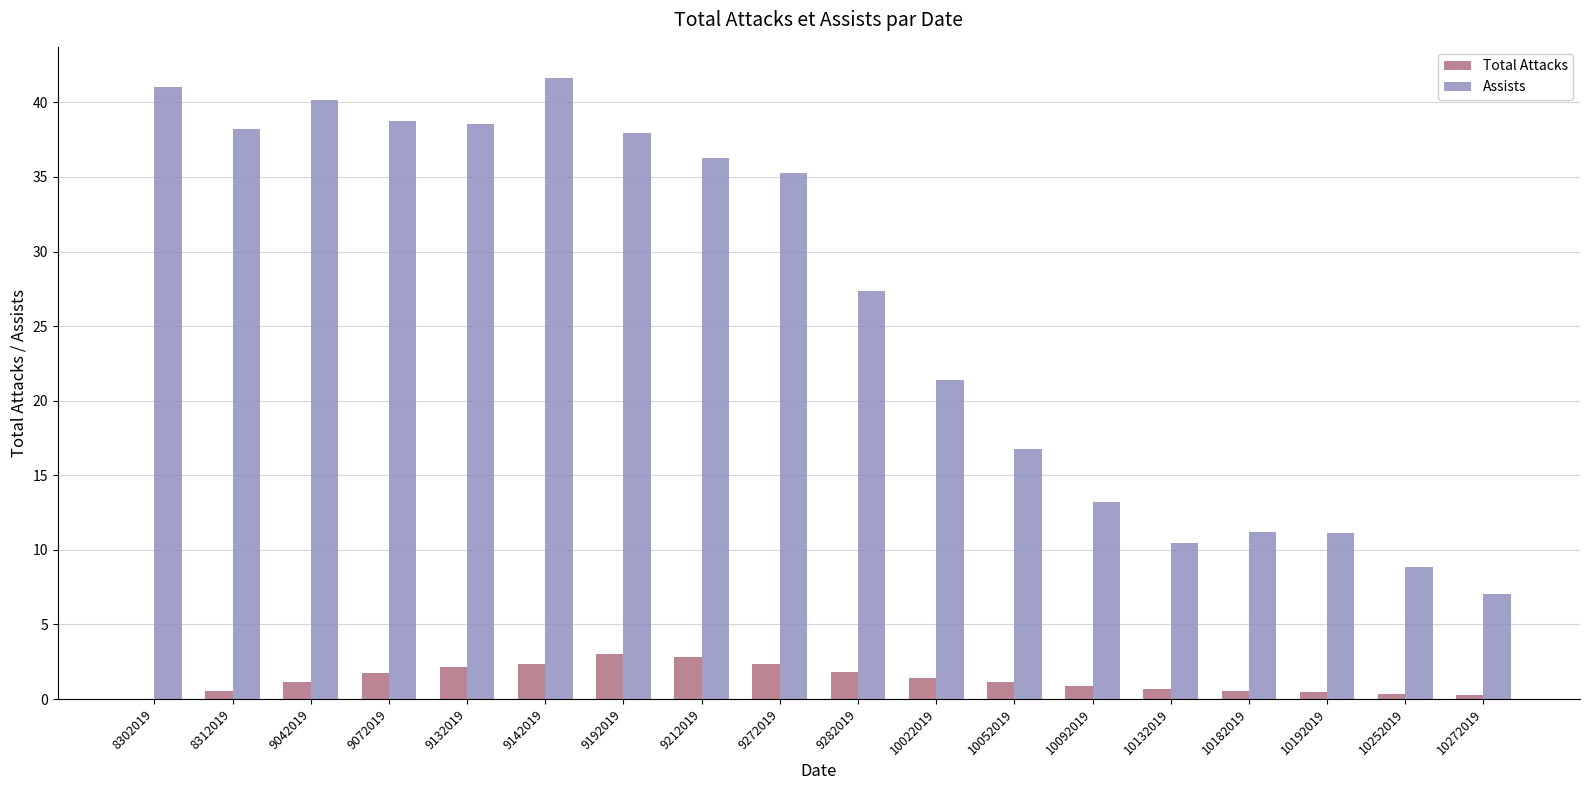

Which series changed the most between 8302019 and 10272019?

Assists